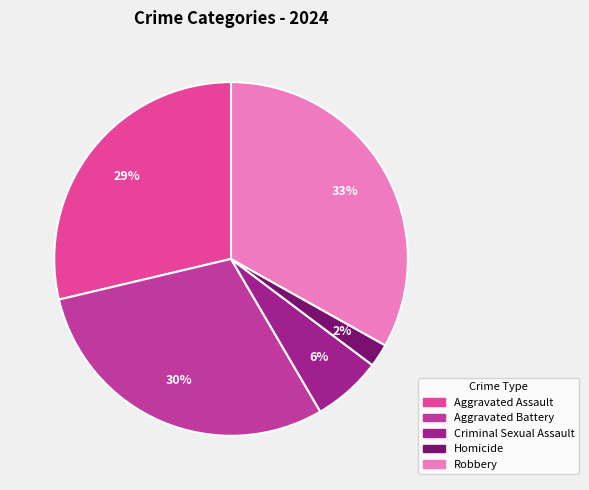

To the nearest percent, what is the difference between the largest and smallest slice percentages?

31%